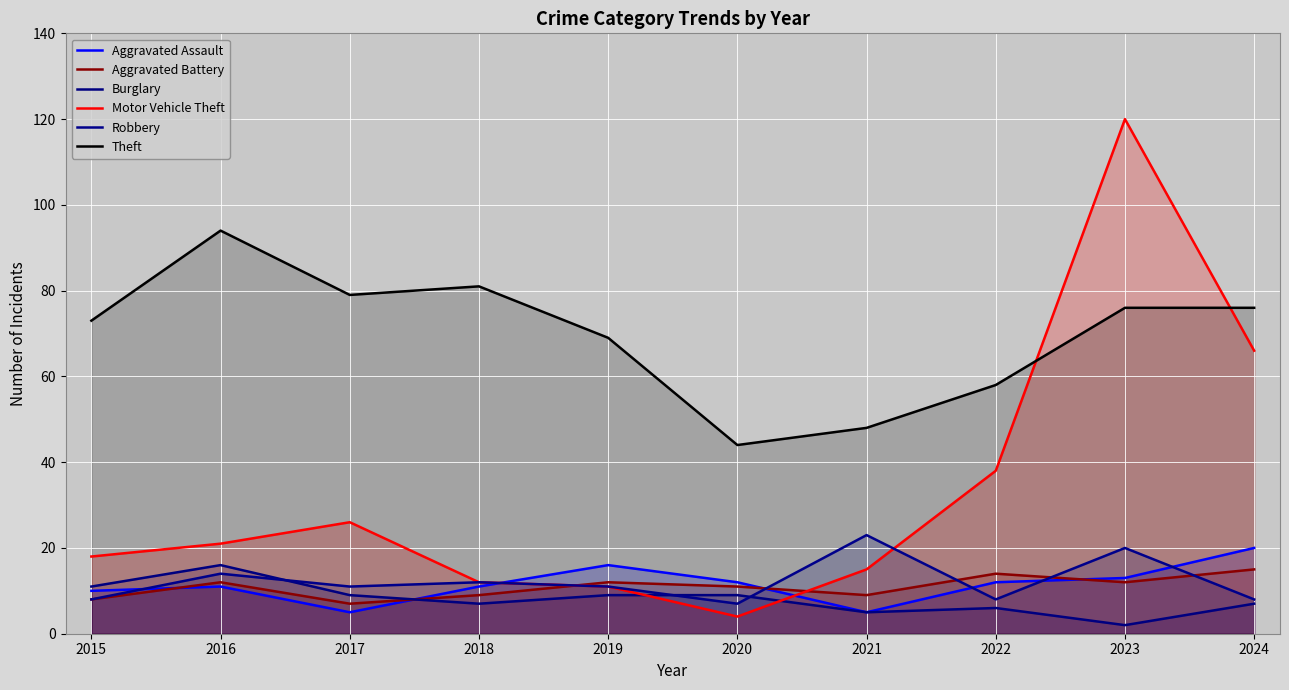

True or false: Burglary has more than 0 interior local peaks.

True